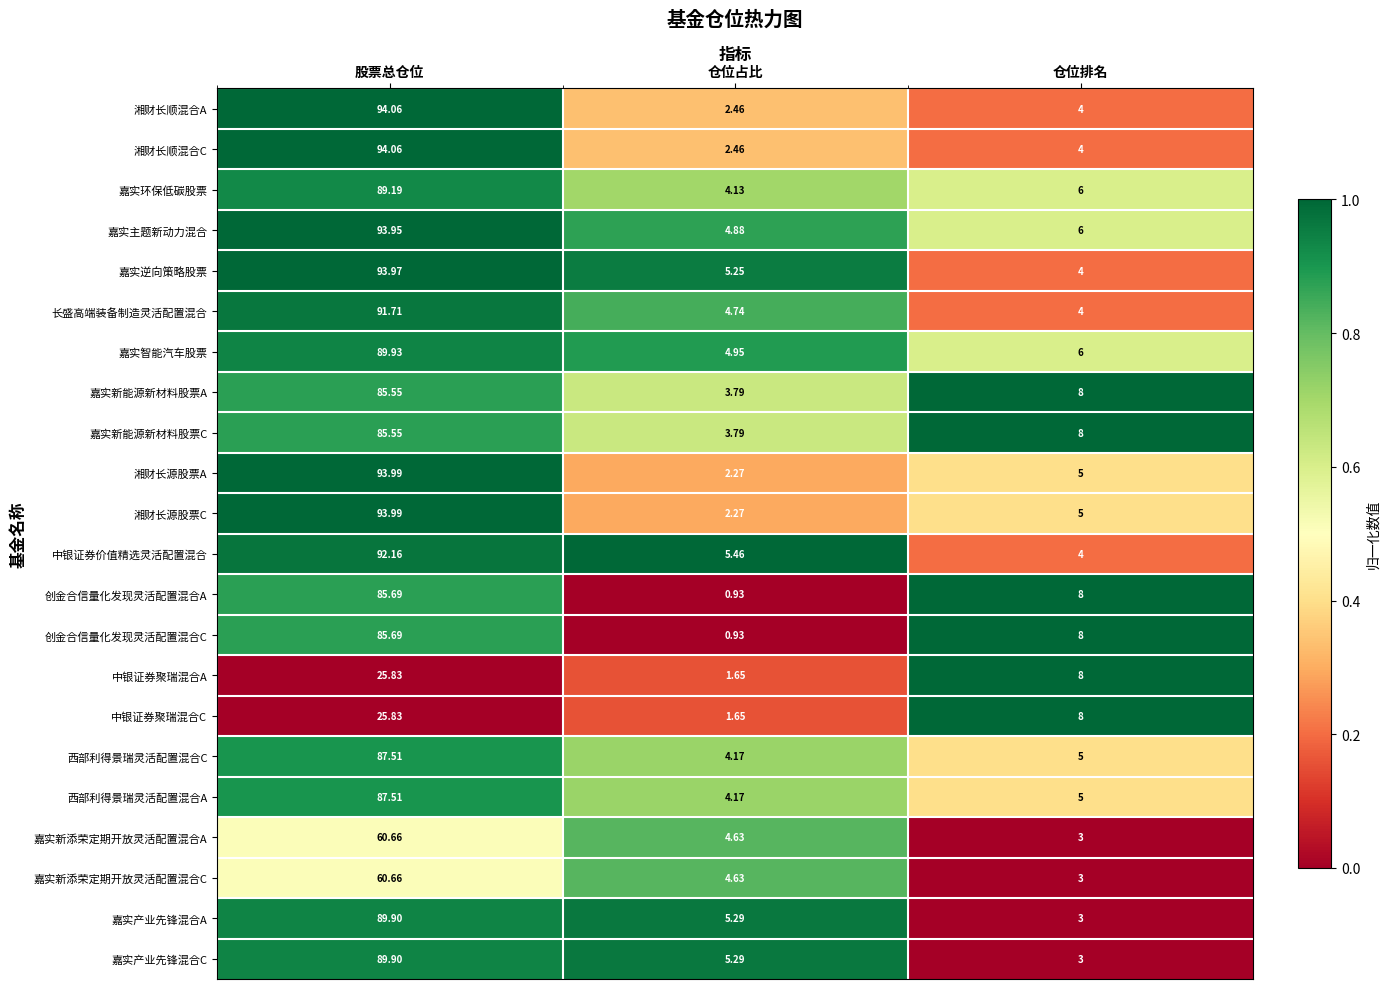

List the labels in order of 中银证券聚瑞混合C value, smallest first.

仓位占比, 仓位排名, 股票总仓位